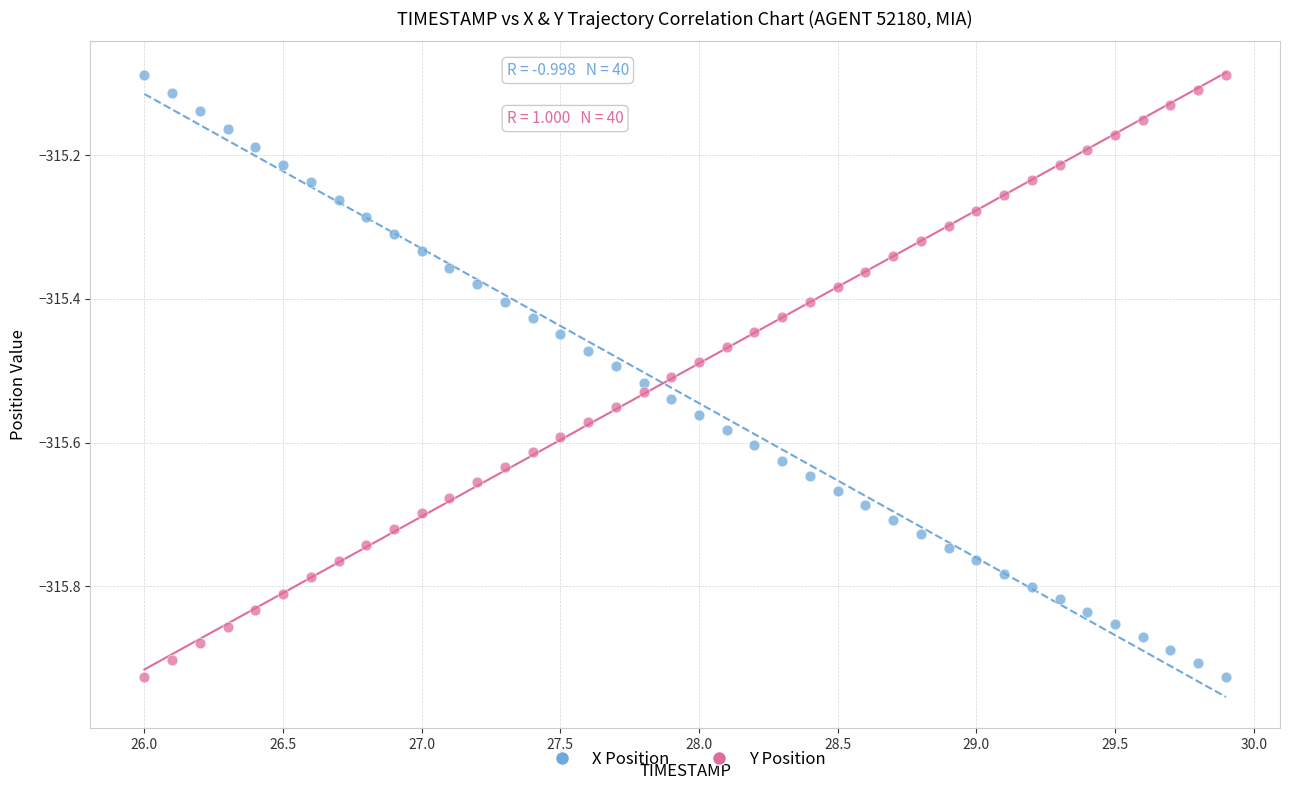

Across all data points, what is the range of Y values (max minus min)?

0.8